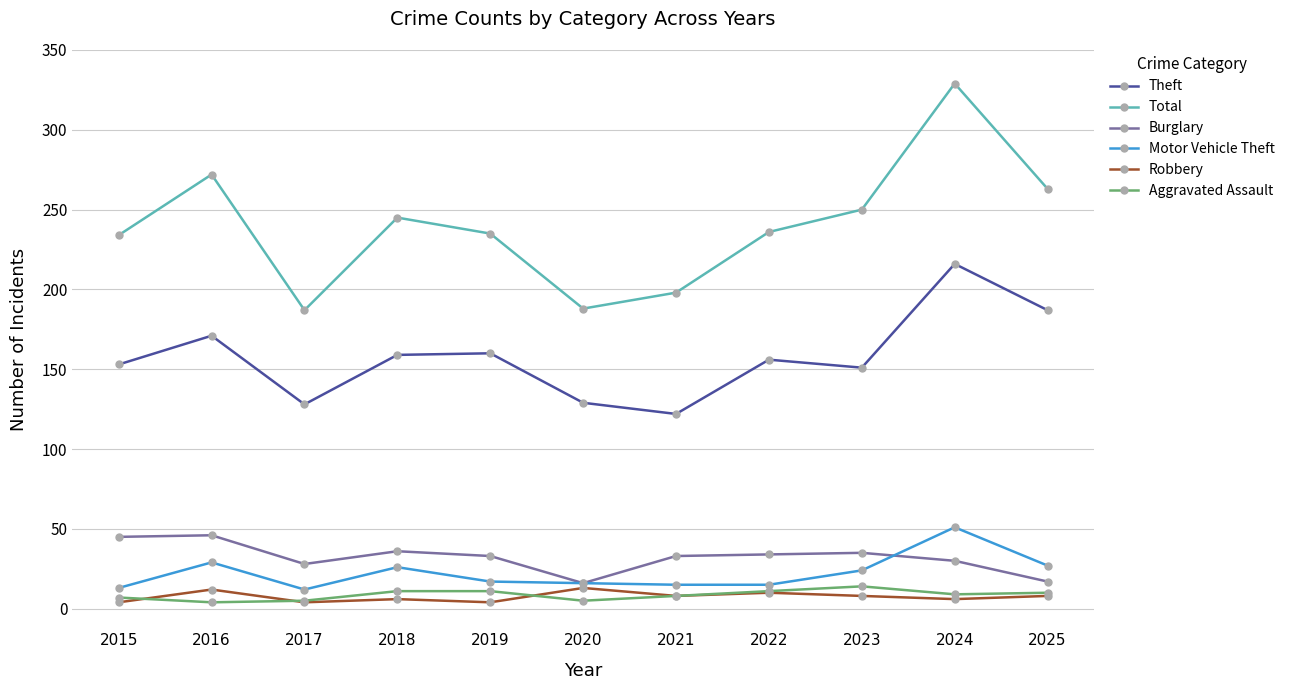

The value of Total at 2015 is 234. True or false?

True